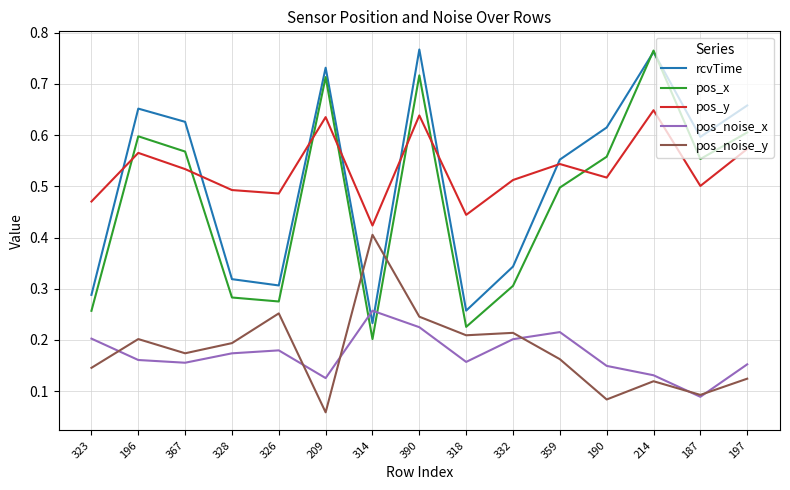

Which category has the lowest value across all series?

209